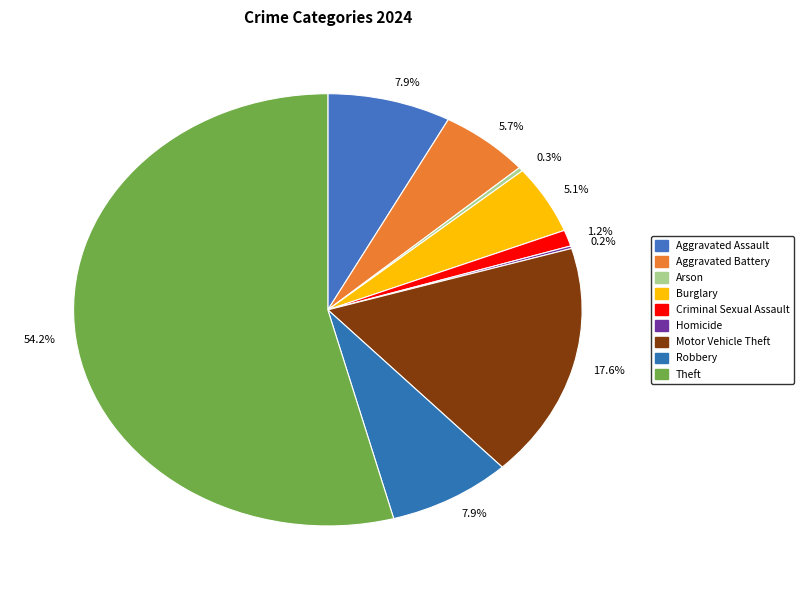

What is the majority slice?

Theft